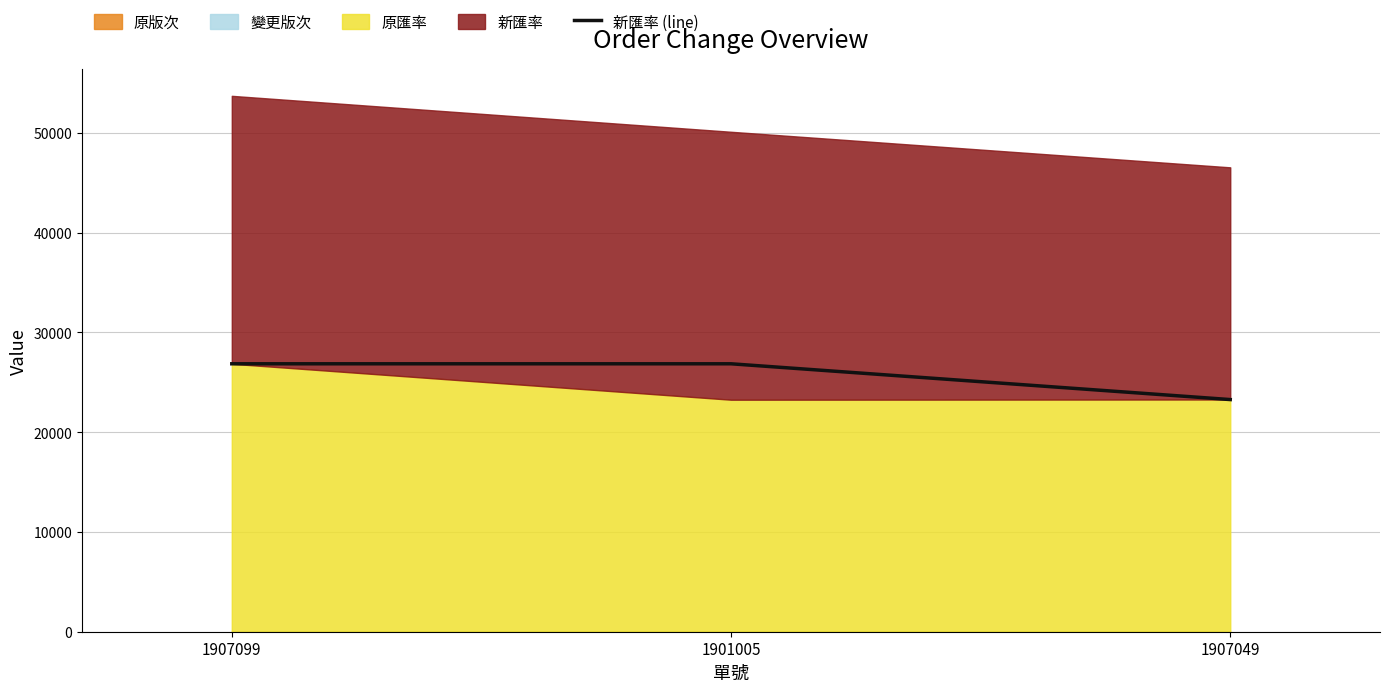

Which label corresponds to the smallest value in the chart?

1907049